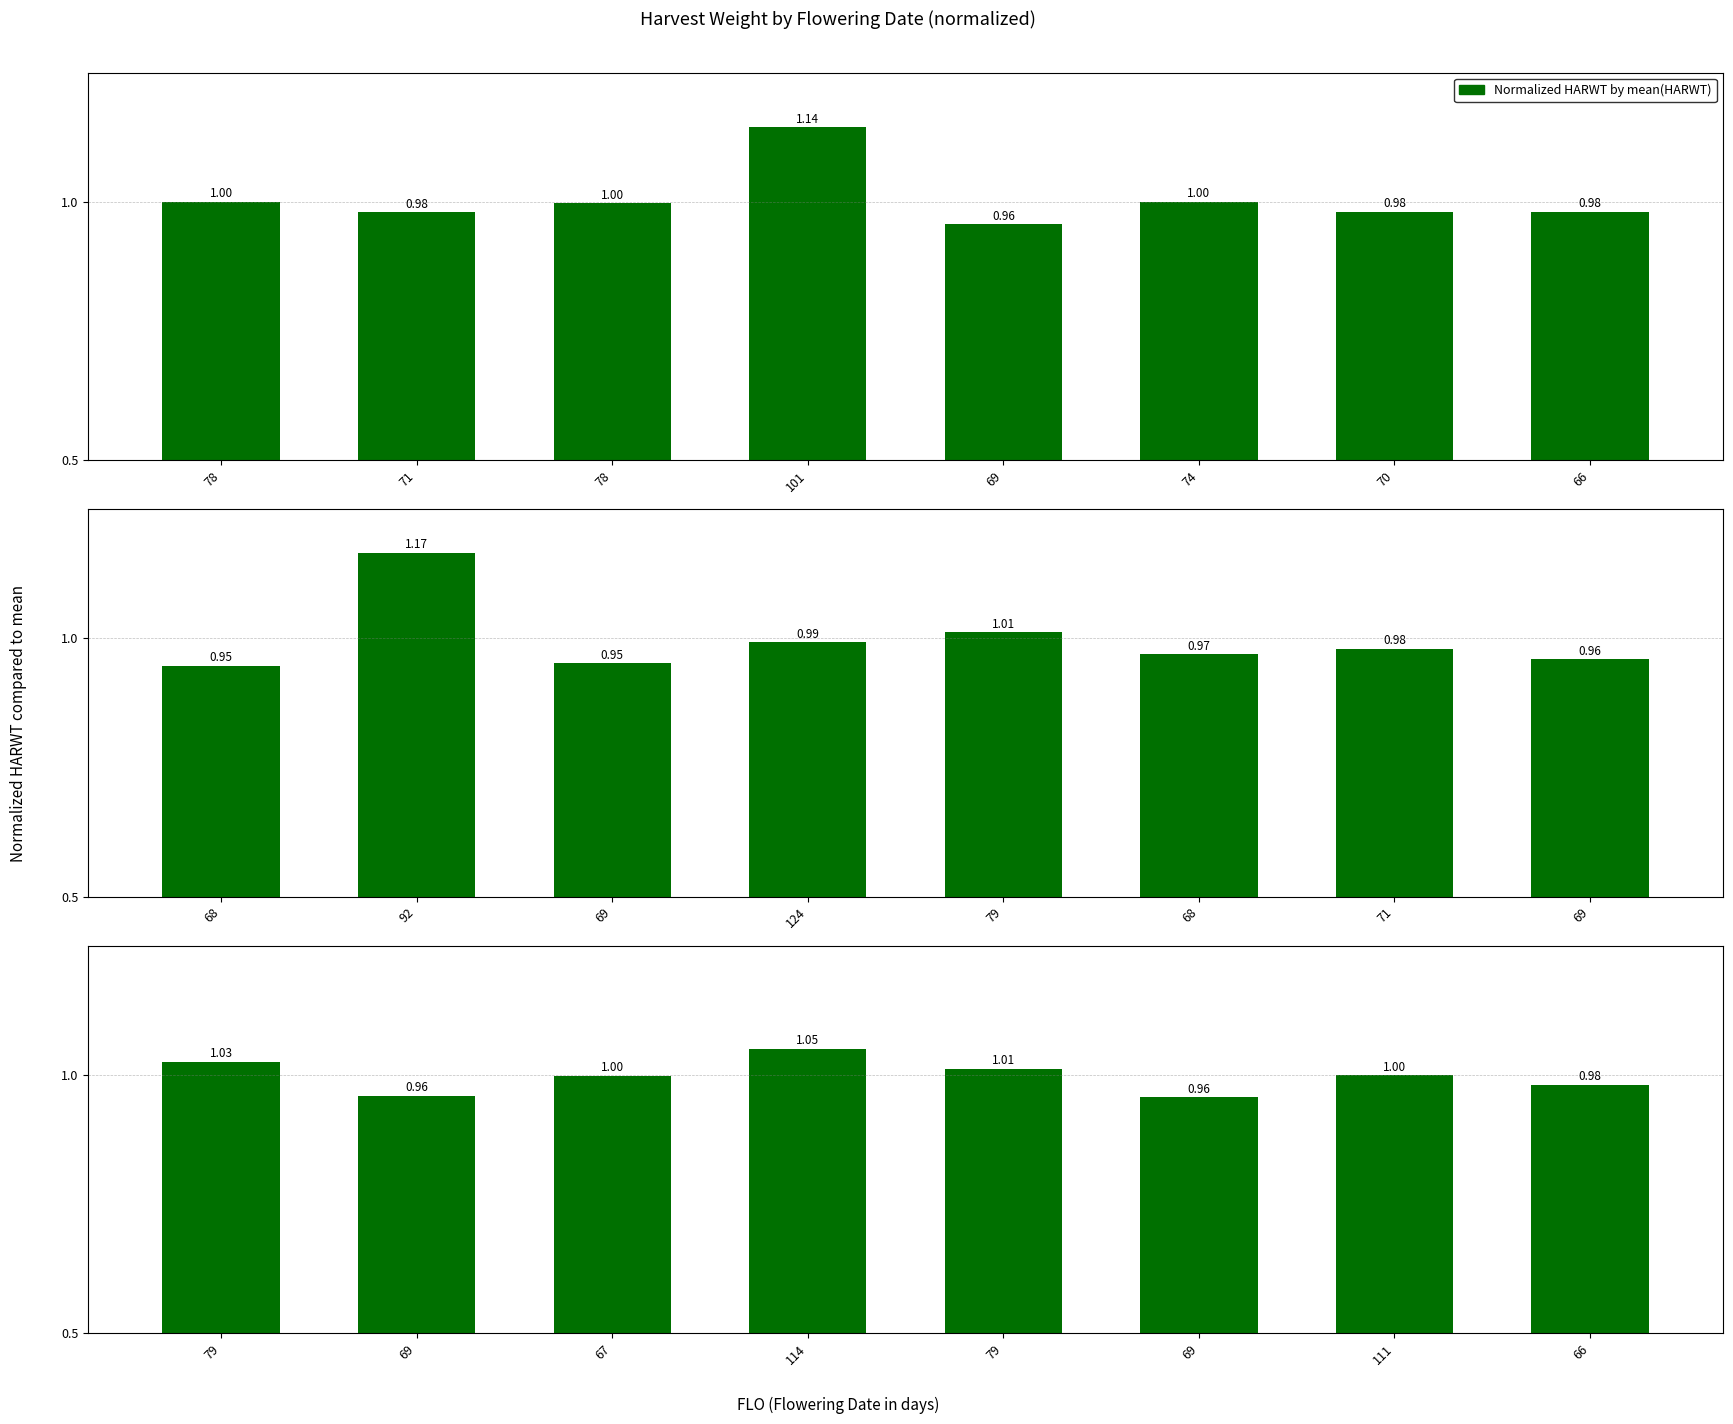

Between 79 and 114, which is larger?

114